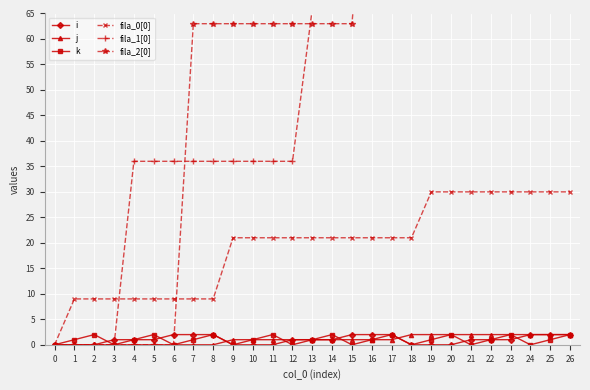

True or false: i has a value of 2 at 7.

True